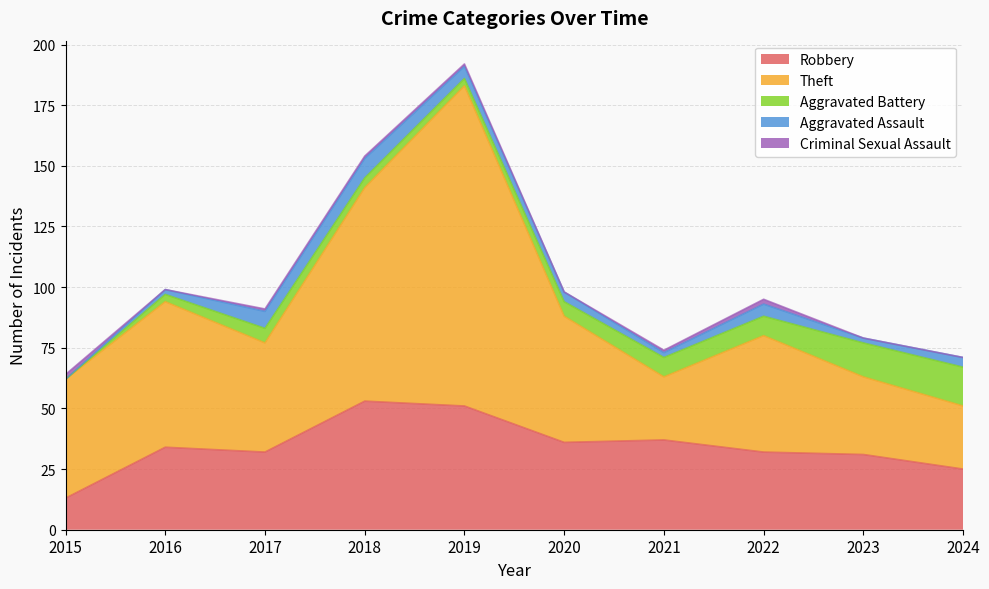

What is the value of the Aggravated Battery point at the 9th from the left?

14